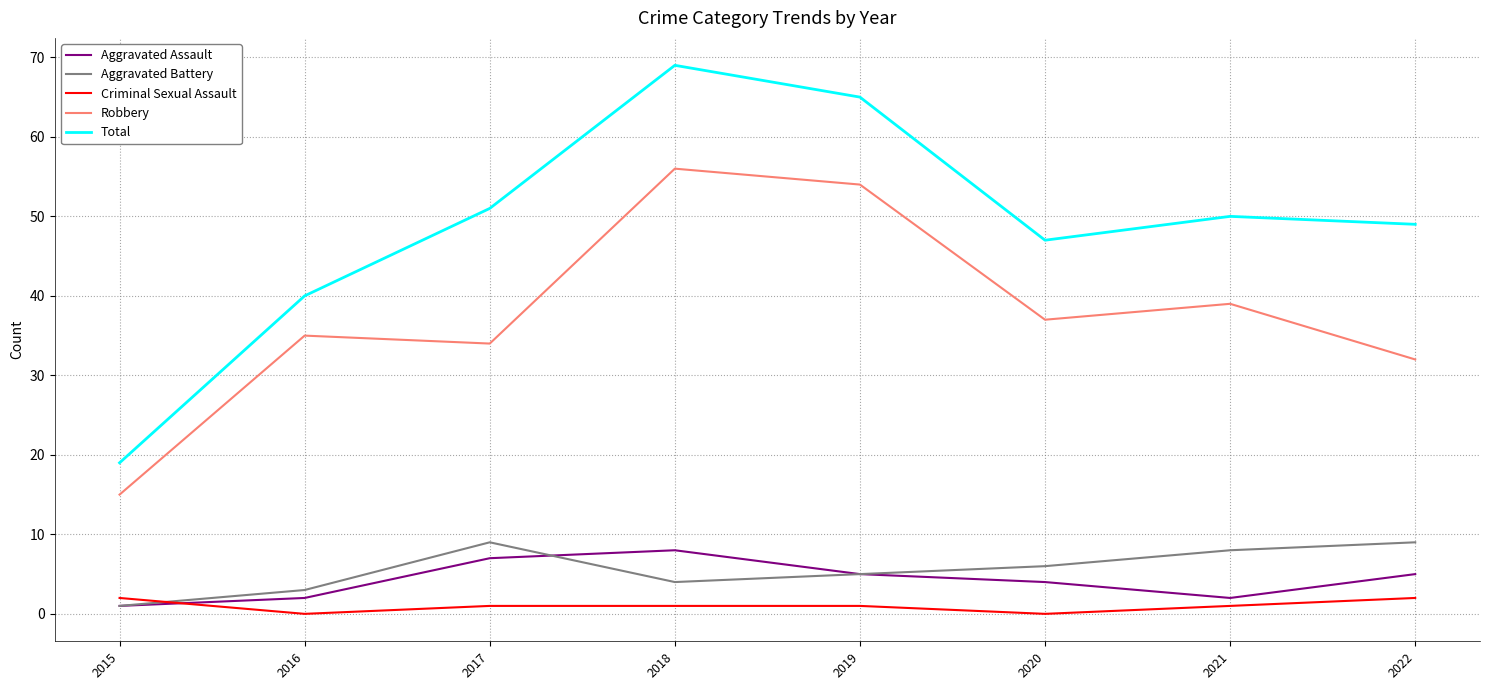

Between 2016 and 2018, which series saw the biggest shift?

Total